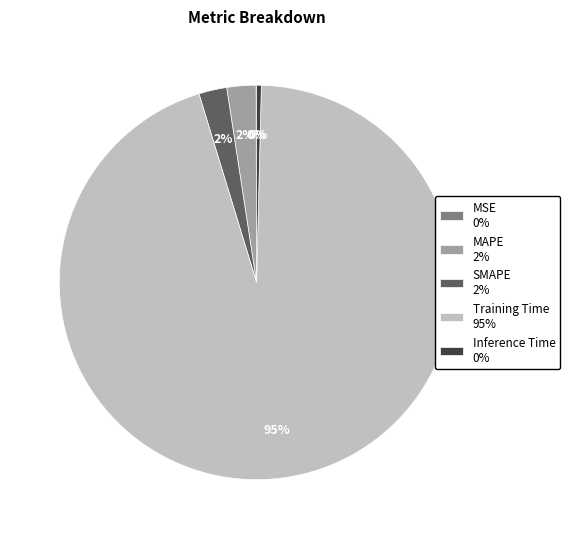

Do Inference Time and MAPE together represent more than half of the pie?

No